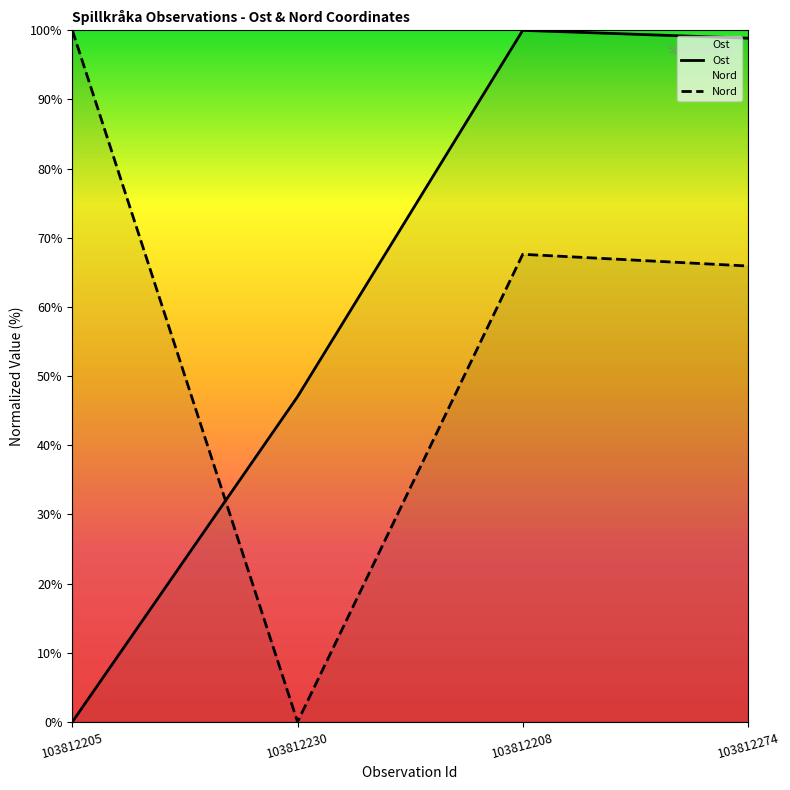

Between 103812230 and 103812274, which series saw the biggest shift?

Nord